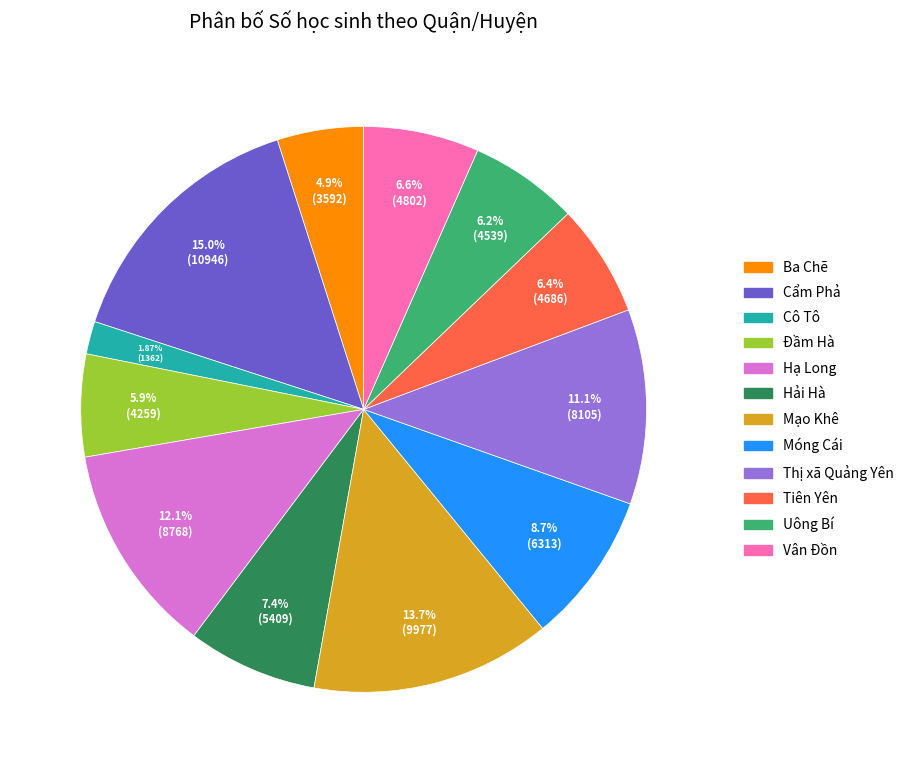

Is there a majority slice in this chart?

No